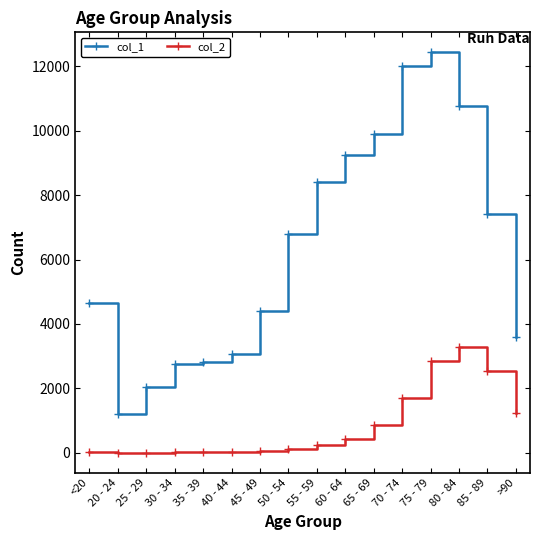

What is the difference between the maximum and minimum values in the col_2 series?

3270